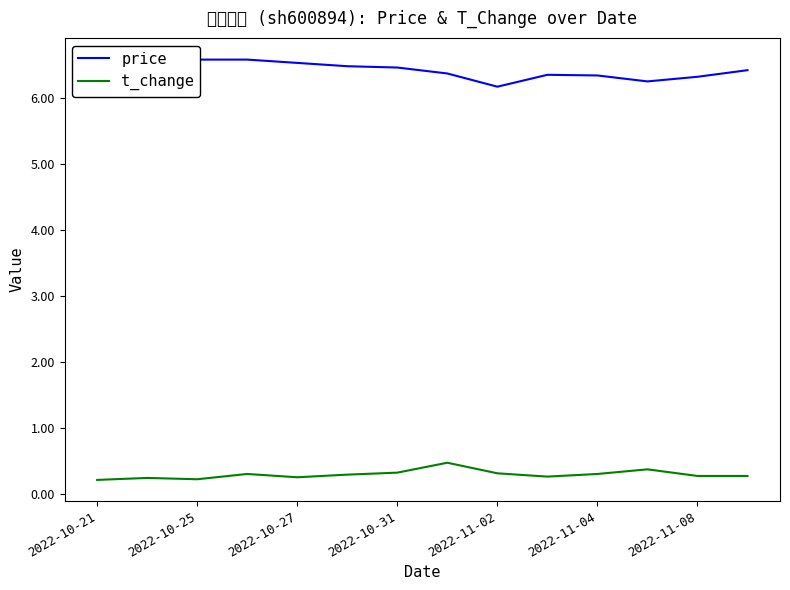

What is the sum of all t_change values?

4.2